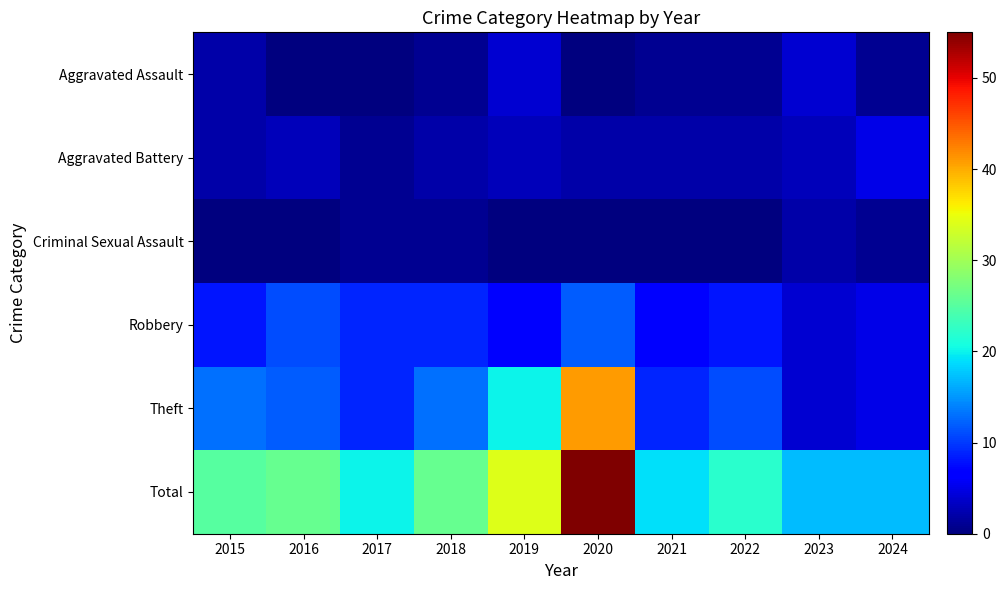

Which has a higher value, 2023 or 2024?

2023